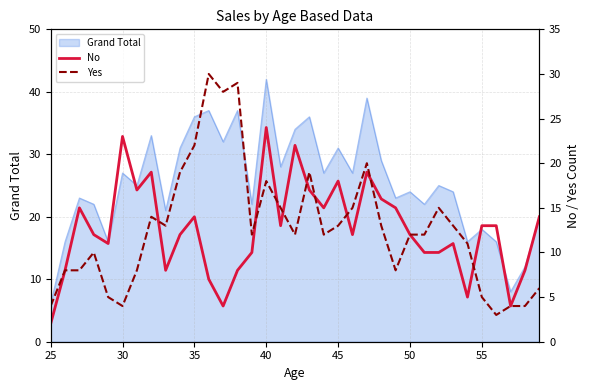

Does the chart have visible grid lines?

Yes